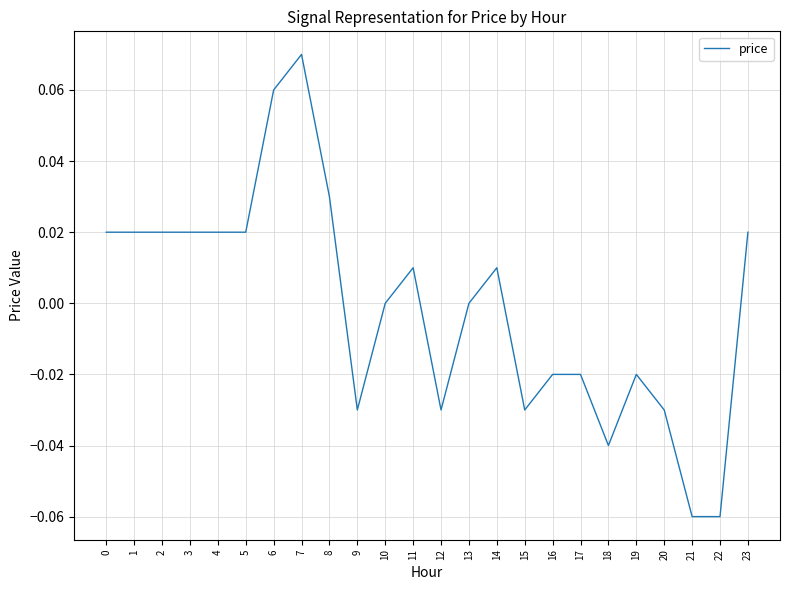

Is it true that the value at 13 is -0.1?

False